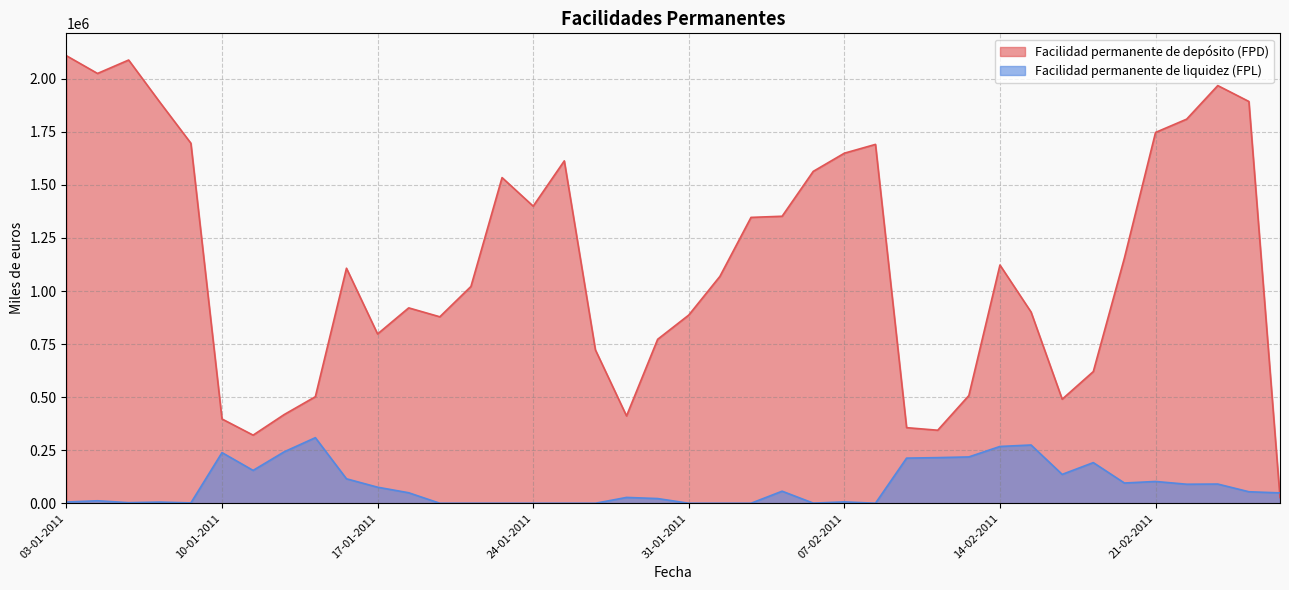

What are all the series names shown in the legend?

Facilidad permanente de depósito (FPD), Facilidad permanente de liquidez (FPL)